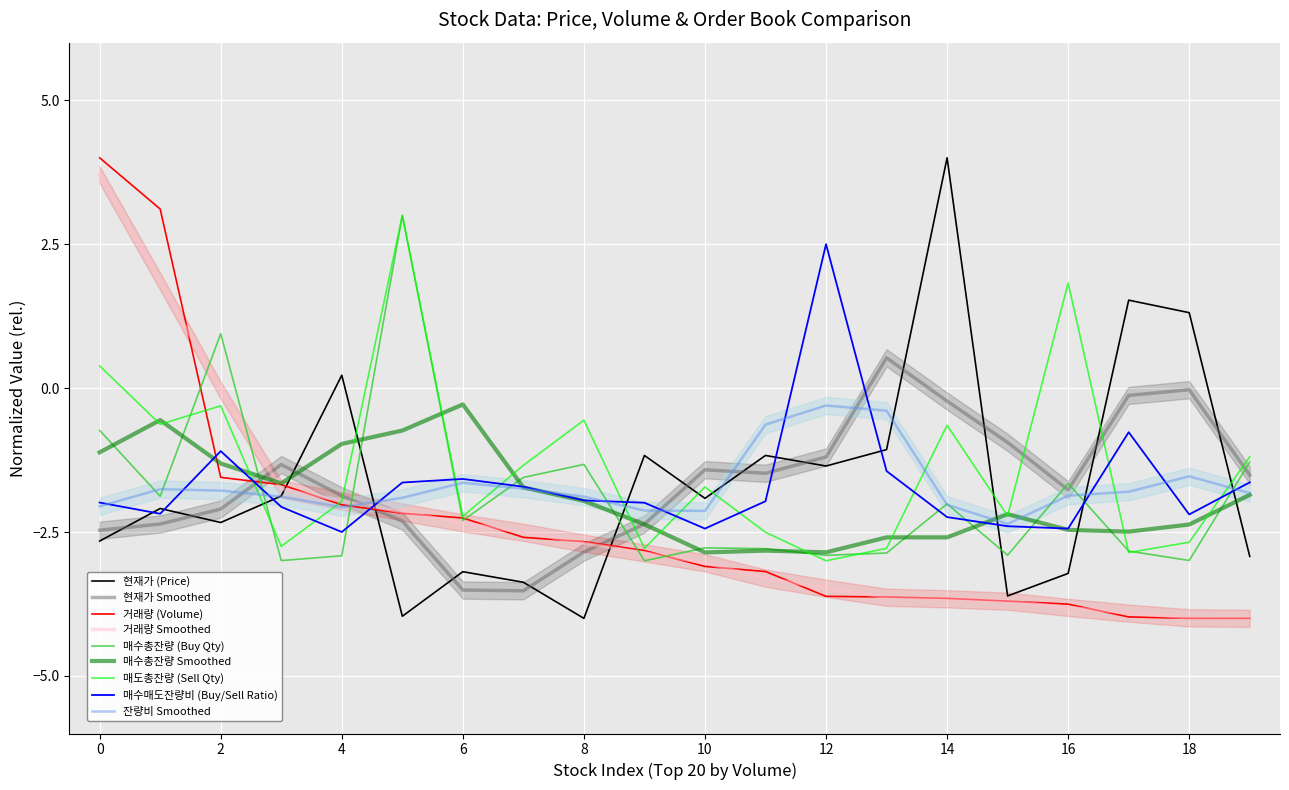

Which series has the widest spread of values?

현재가